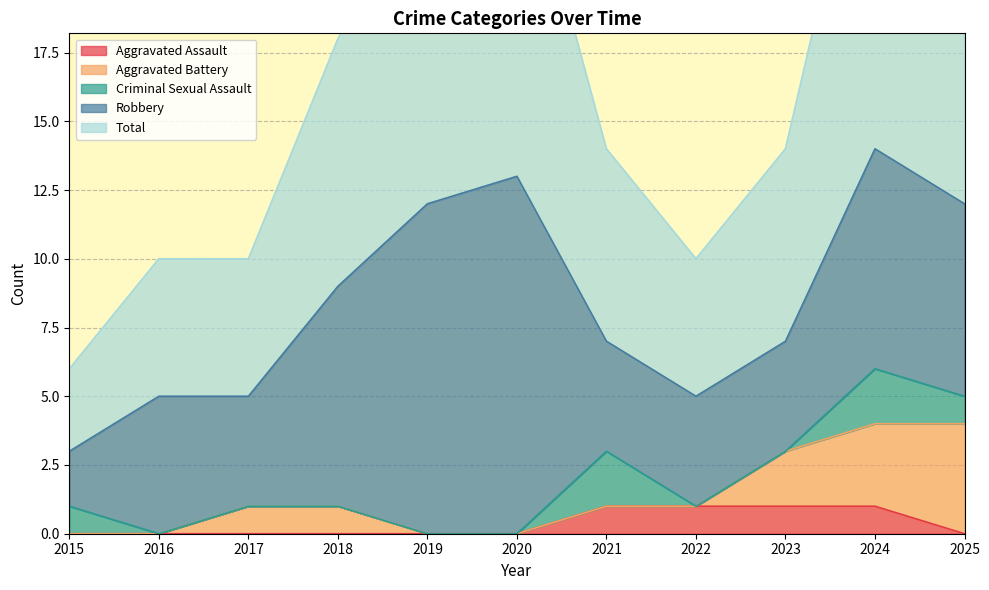

After their last crossing, which series has the higher values: Aggravated Assault or Criminal Sexual Assault?

Criminal Sexual Assault